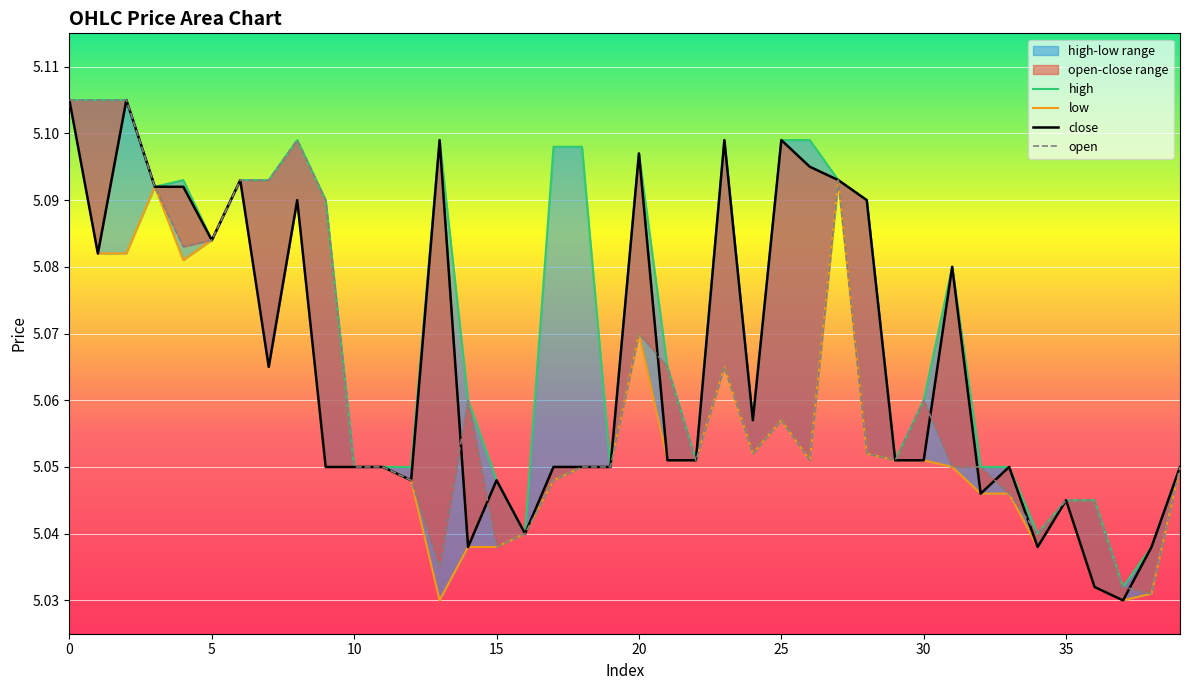

What is the difference between the maximum and minimum values in the high series?

0.1